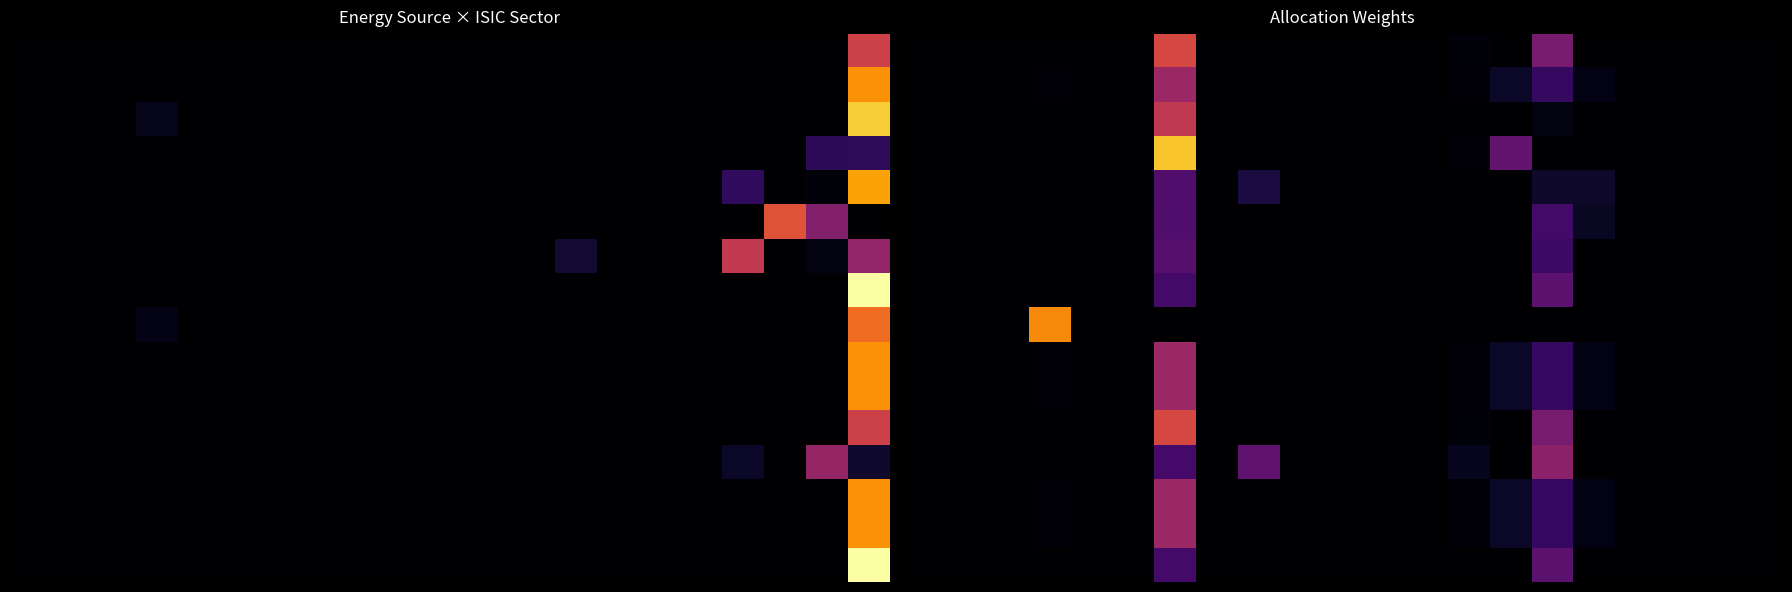

Between 14 and 15, which is larger?

15